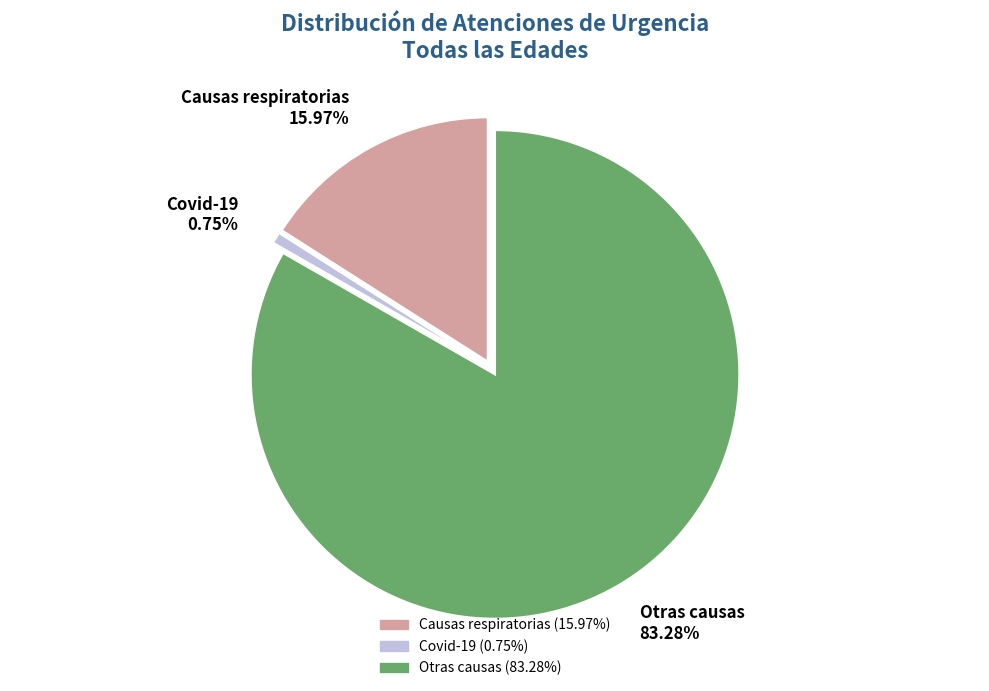

Between Covid-19 and Causas respiratorias, which is larger?

Causas respiratorias